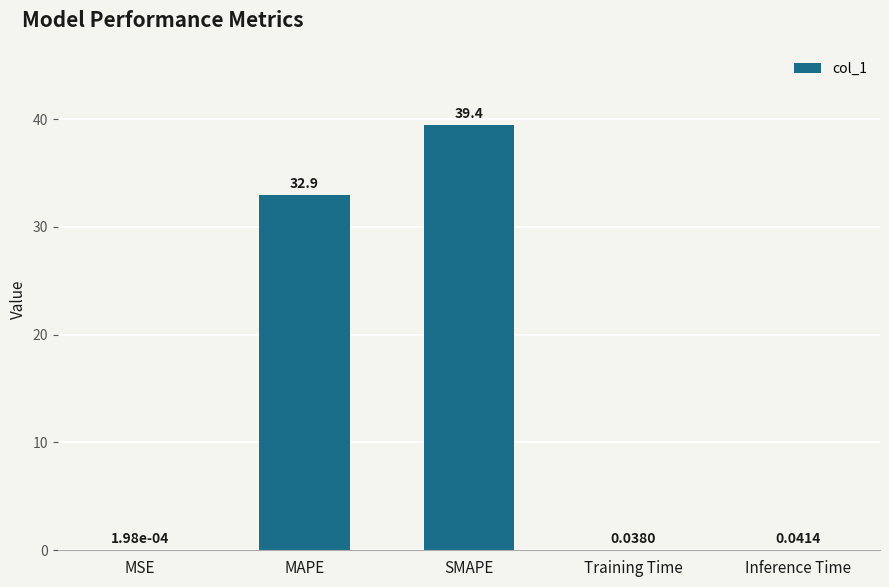

What is the change in value from SMAPE to Training Time?

-39.4